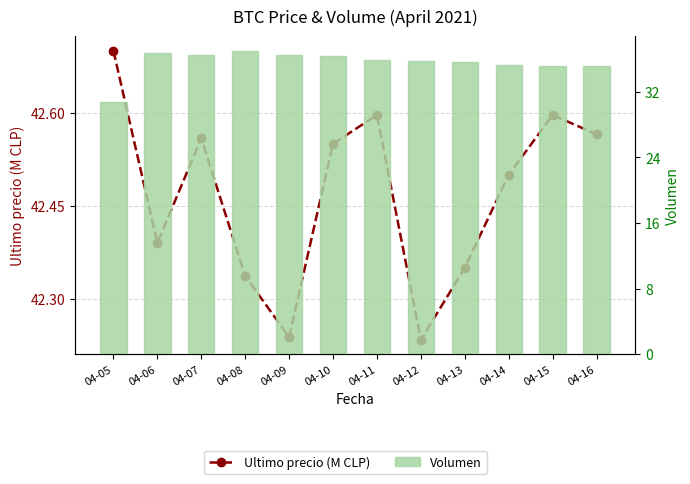

What is the difference between the second highest and second lowest values in the Ultimo precio (M CLP) series?

0.4